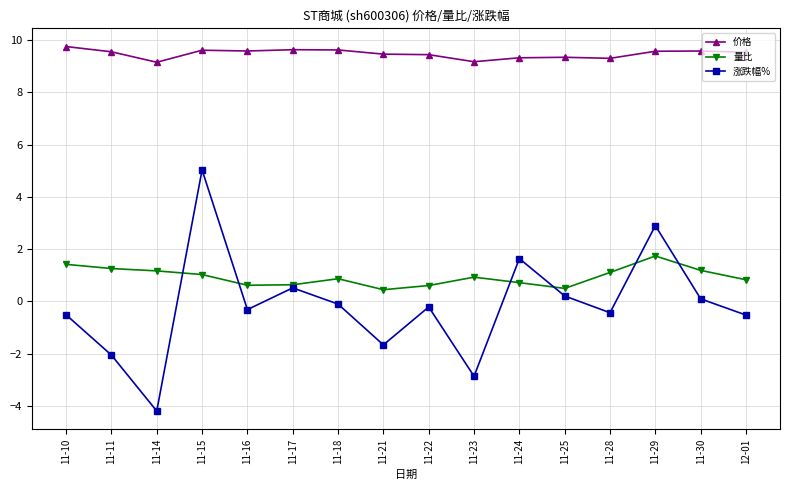

How many interior local valleys does the 涨跌幅% series have?

5